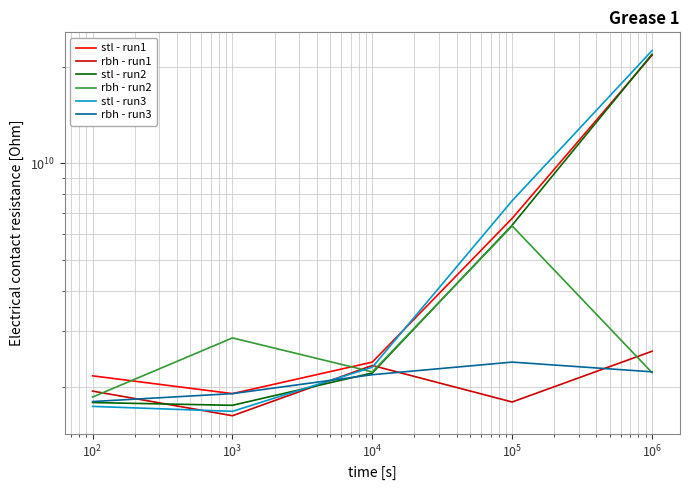

Which series has the largest range (max minus min)?

stl - run3